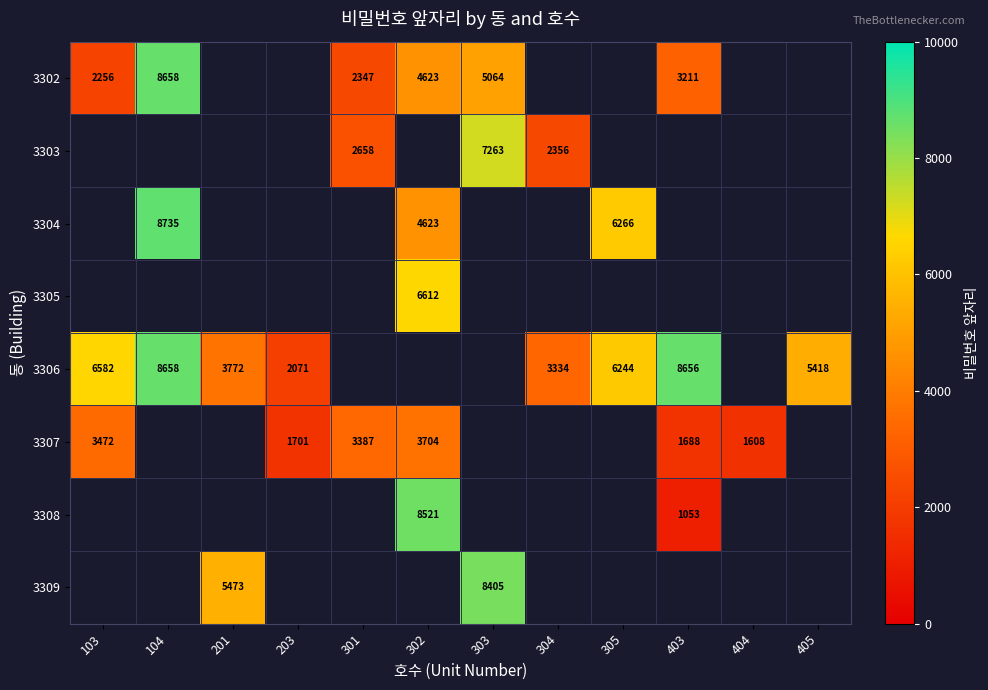

The value of 3309 at 303 is 8405. True or false?

True